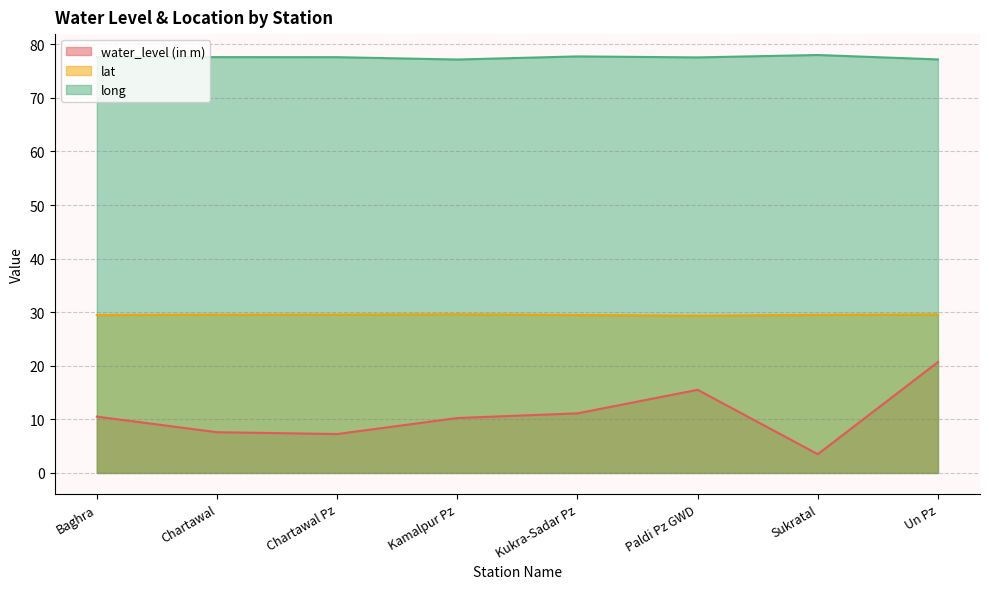

The water_level (in m) series shows 7.3 at Chartawal Pz. True or false?

True